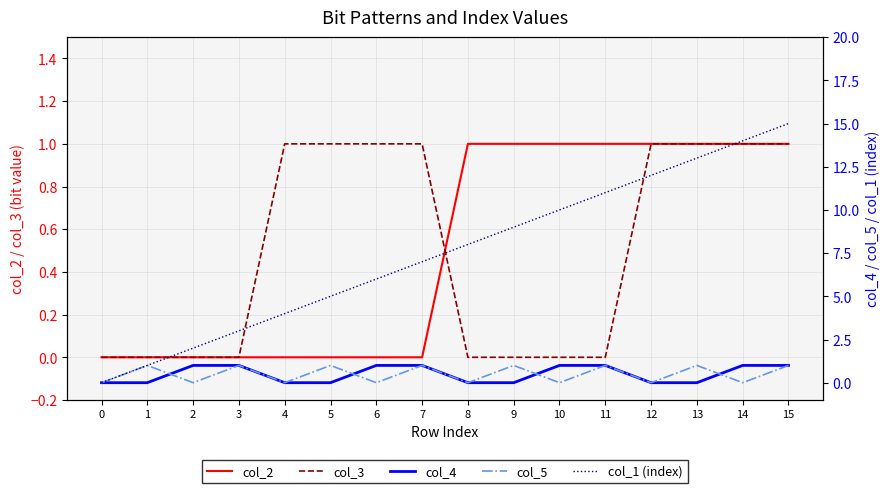

What is the value of the col_5 point at the 10th from the left?

1